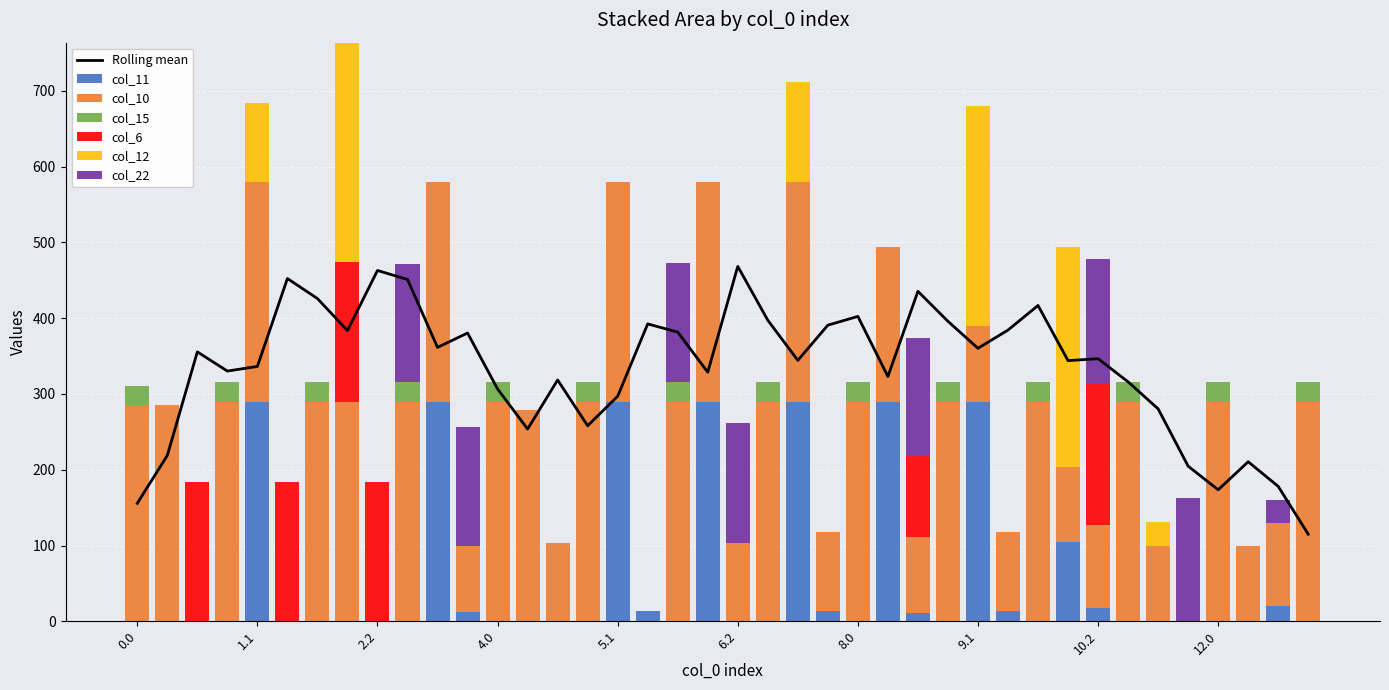

Is the value of col_10 at 10.0 greater than the value of col_15 at 3.1?

Yes